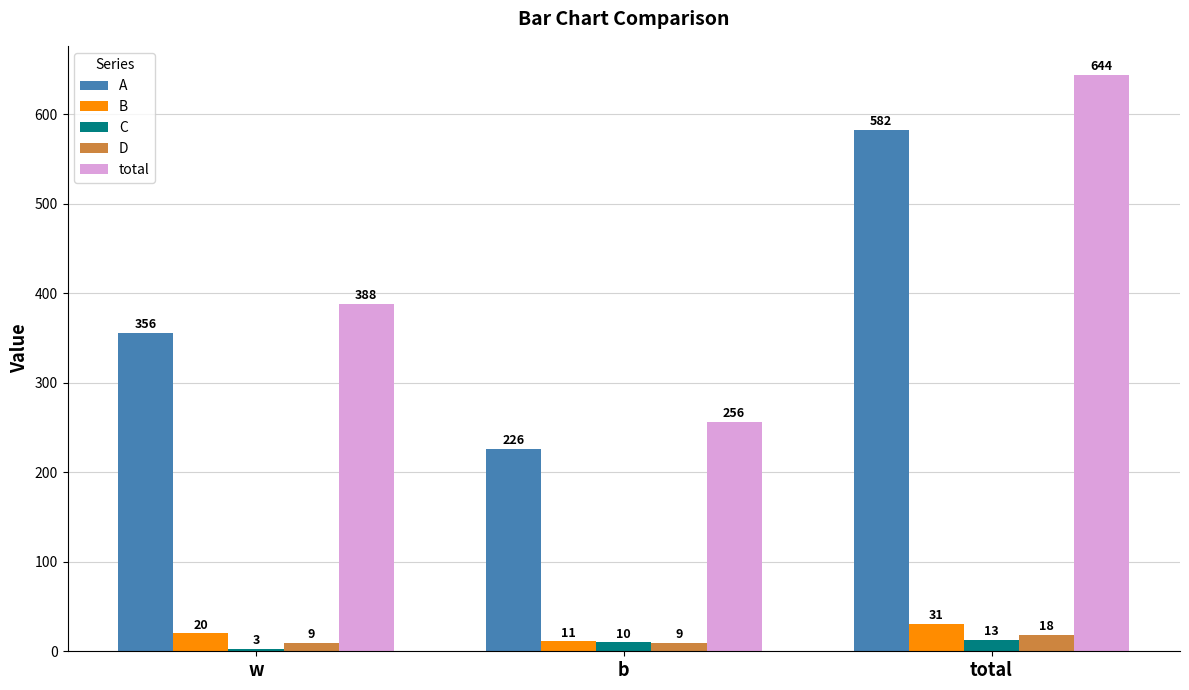

What position from the right is b?

2